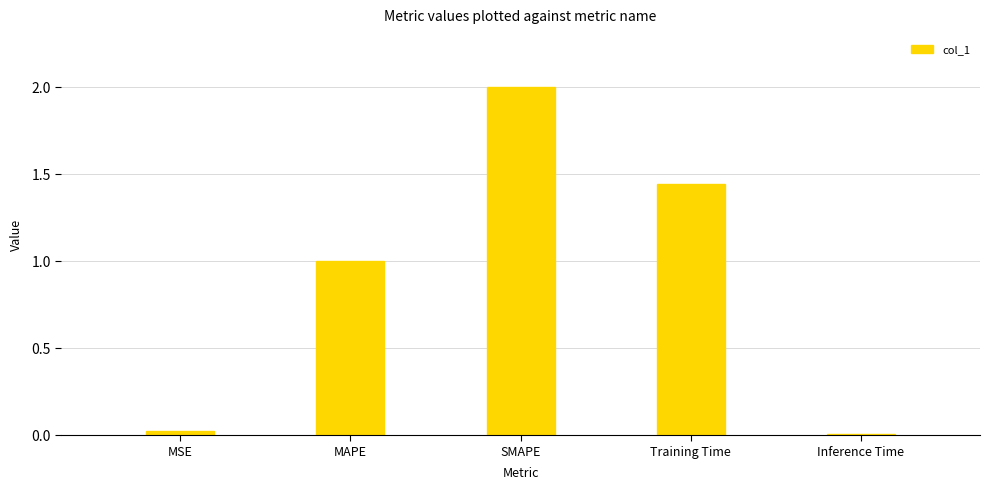

What is the greatest value displayed?

2.0